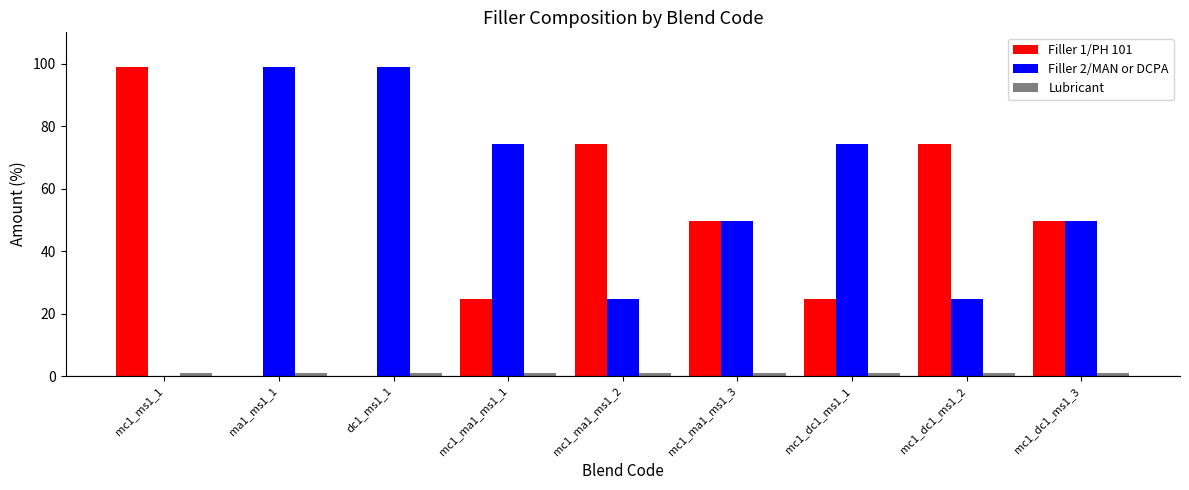

Which series has the largest total across all categories?

Filler 2/MAN or DCPA